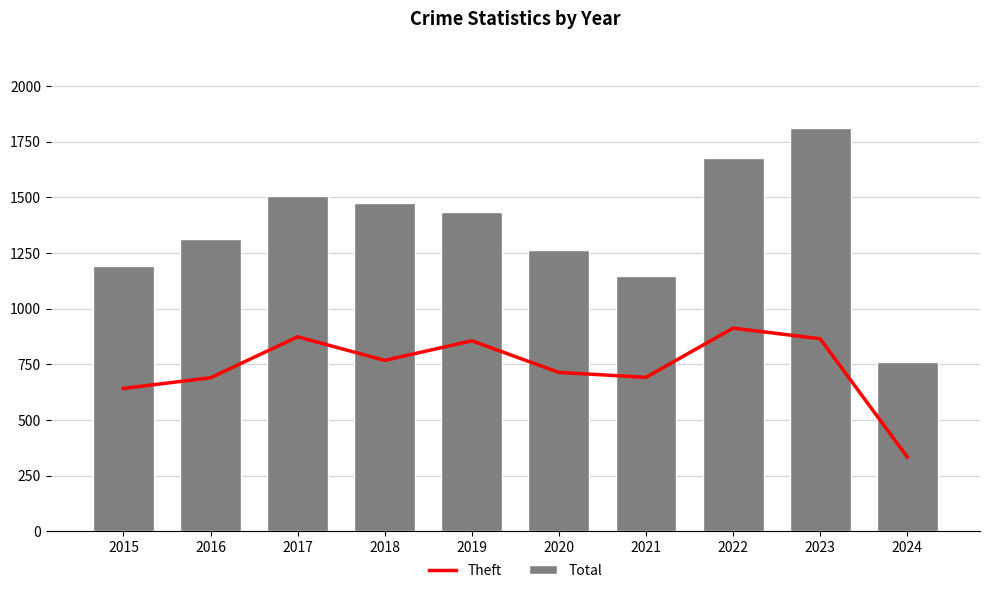

True or false: Total has a value of 1310 at 2016.

True